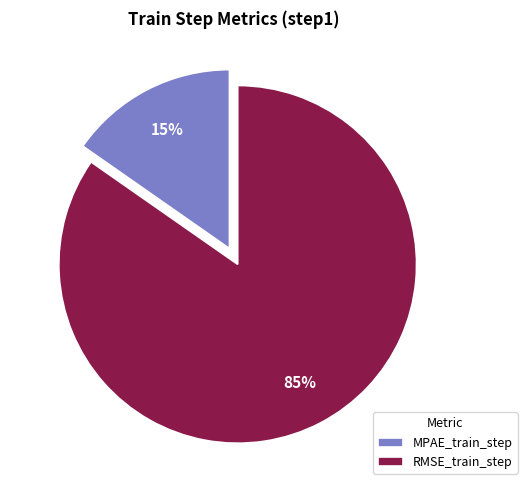

Which slice is the largest?

RMSE_train_step